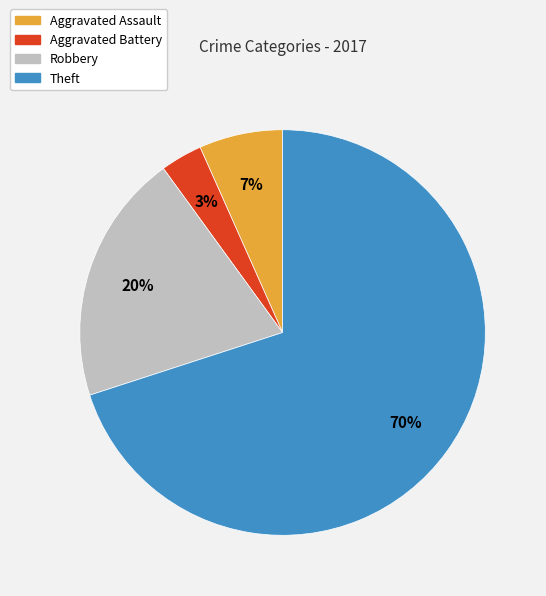

What is the smallest slice in the pie chart?

Aggravated Battery